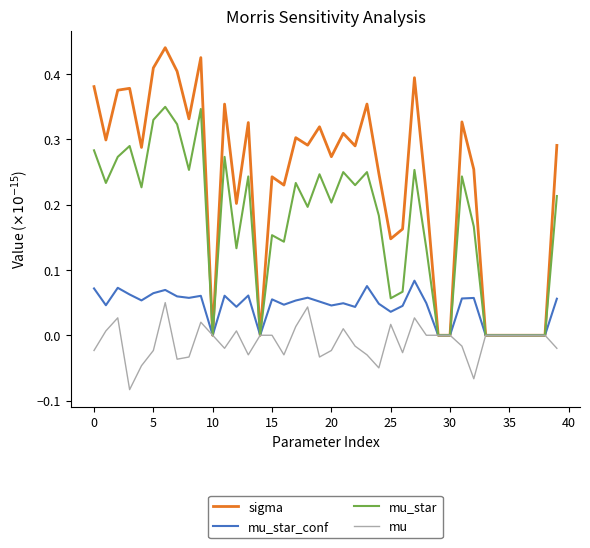

Which series has the largest total across all categories?

sigma